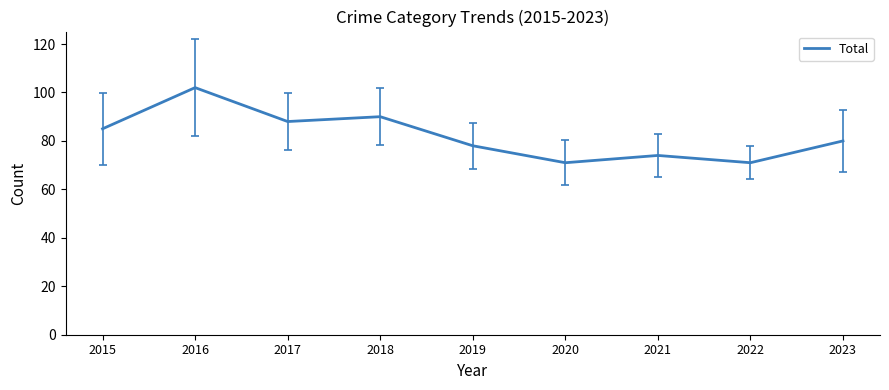

What is the change in value from 2018 to 2022?

-19